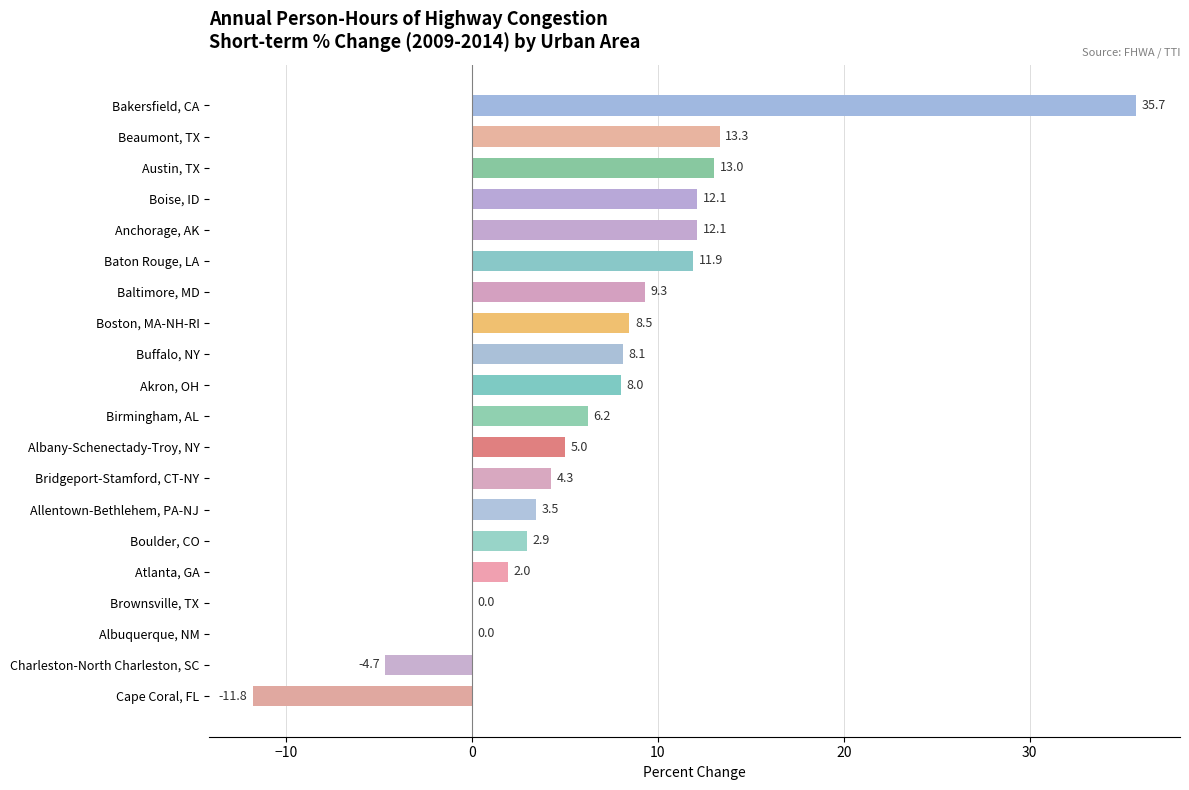

At which category does the chart reach its peak across all series?

Bakersfield, CA